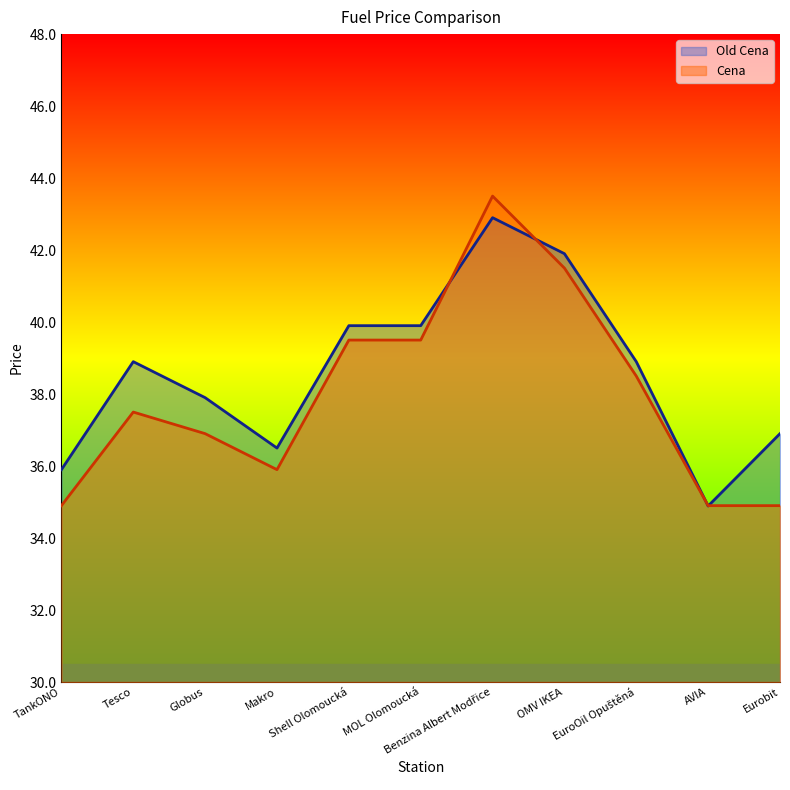

Where do Old Cena and Cena first cross each other?

MOL Olomoucká and Benzina Albert Modřice